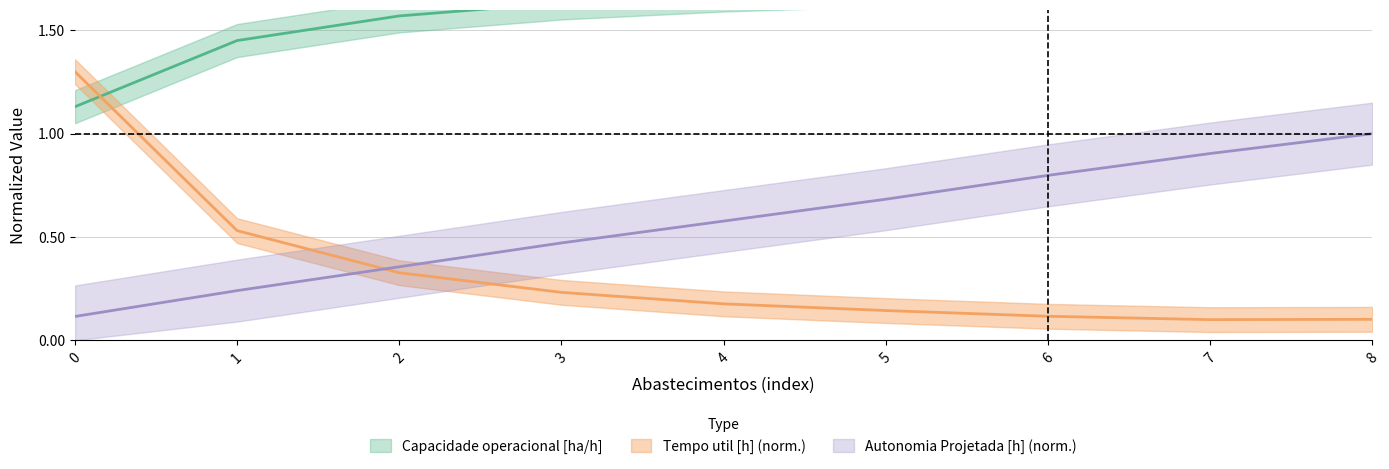

What is the spread (max minus min) of values at 3?

1.4